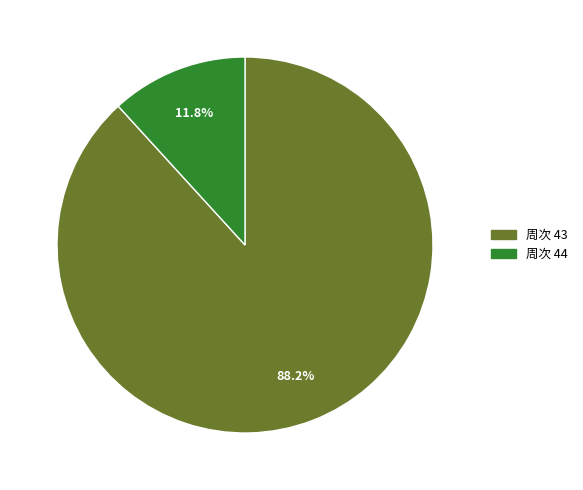

Does any single category account for the majority?

Yes